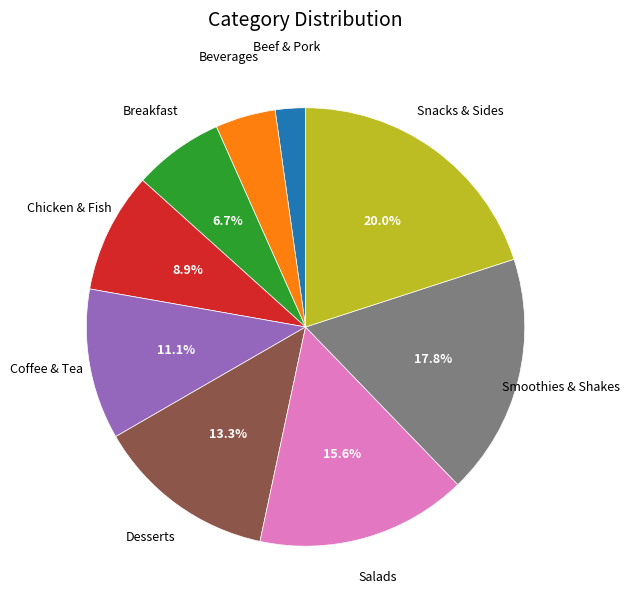

Is there any slice that represents more than half of the pie?

No